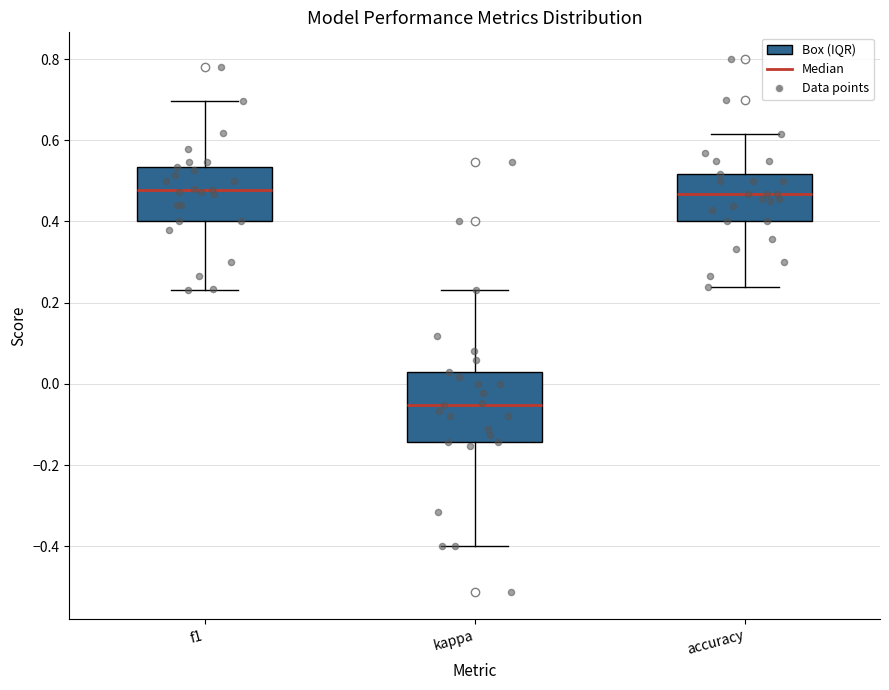

Reading left to right, read every box against the y-axis: the position of its median line, the range the box covers, and the ends of its whiskers. The values are not printed on the chart, so give them approximately, as read against the axis.

f1: median 0.48, box 0.40 to 0.54, whiskers 0.24 to 0.70
kappa: median -0.06, box -0.14 to 0.02, whiskers -0.40 to 0.24
accuracy: median 0.46, box 0.40 to 0.52, whiskers 0.24 to 0.62